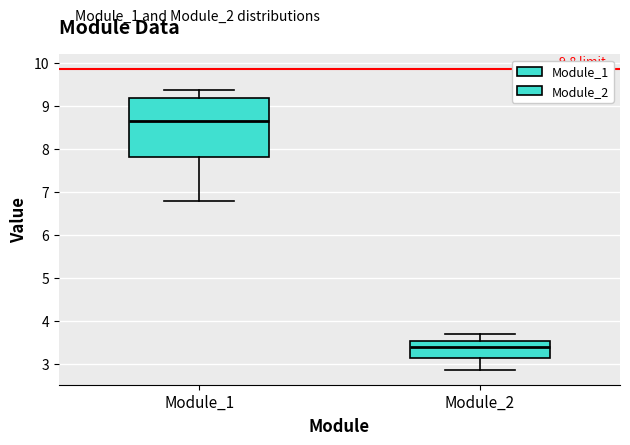

Which box is the tallest, from its lower edge to its upper edge?

Module_1